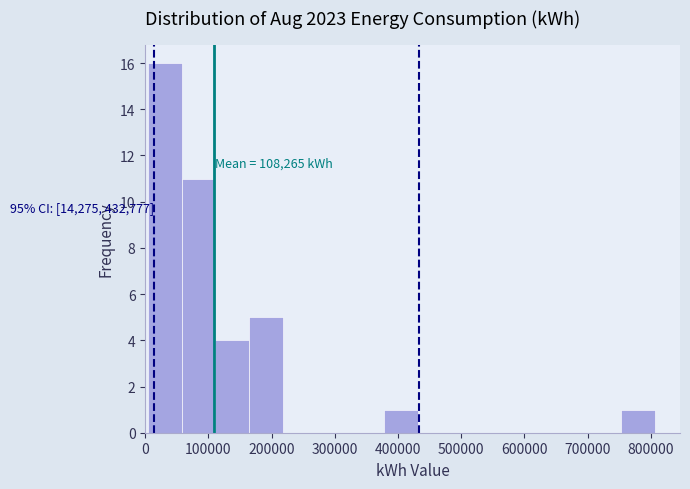

Over which range of the x-axis is the bar tallest?

0 to 60000